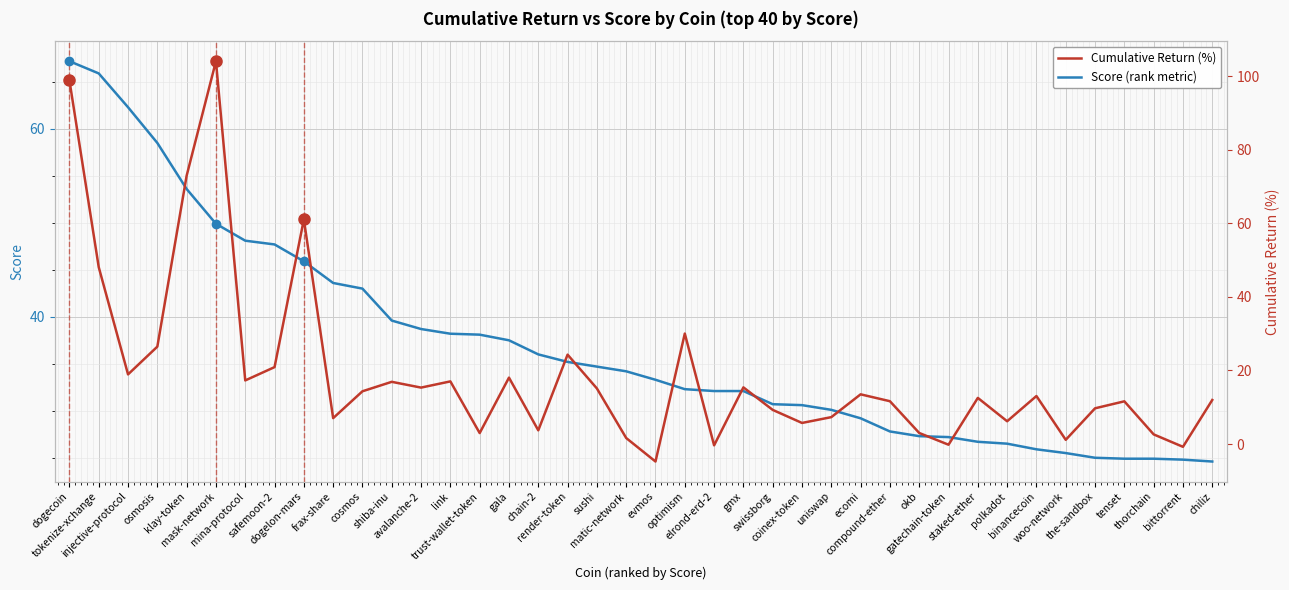

What is the spread (max minus min) of values at dogecoin?

31.7